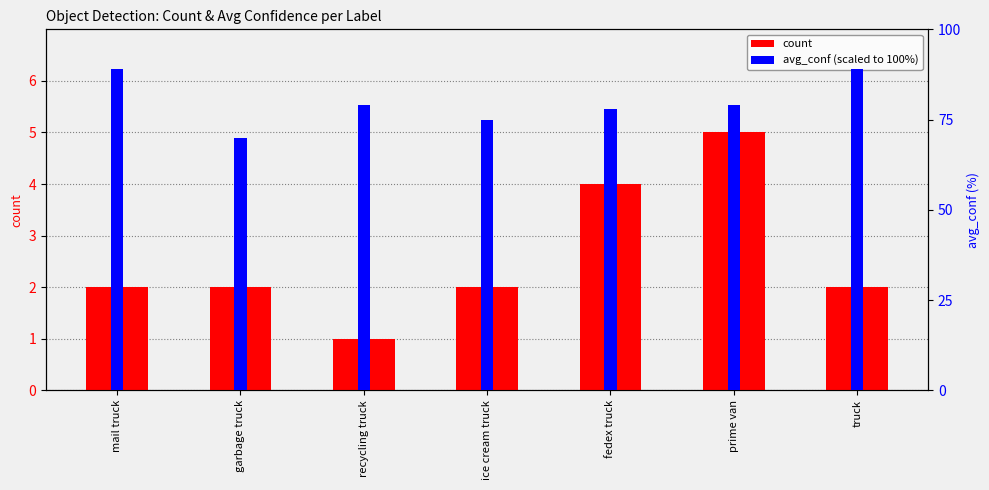

At recycling truck, list the series in order from largest to smallest.

avg_conf (scaled), count